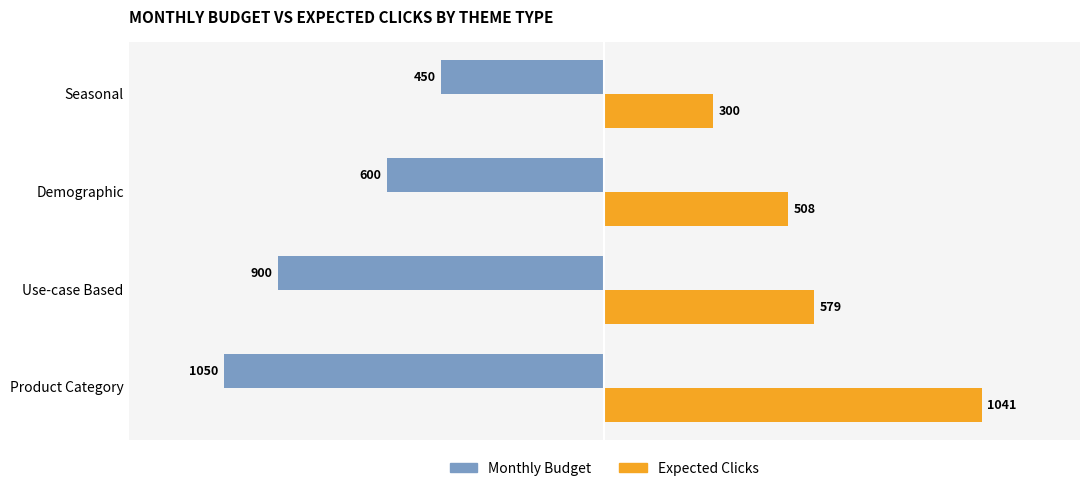

What is the difference between the highest and lowest values at Product Category?

2091